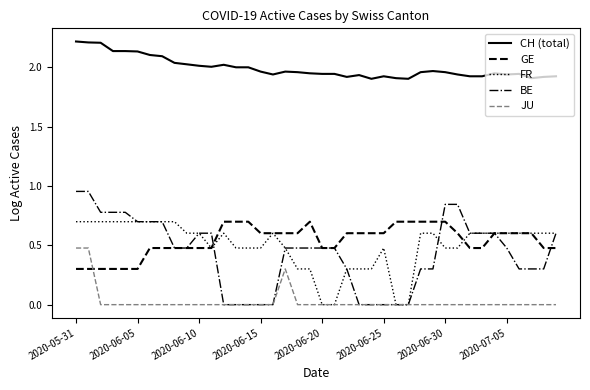

What is the difference between the maximum and minimum values in the CH (total) series?

0.3